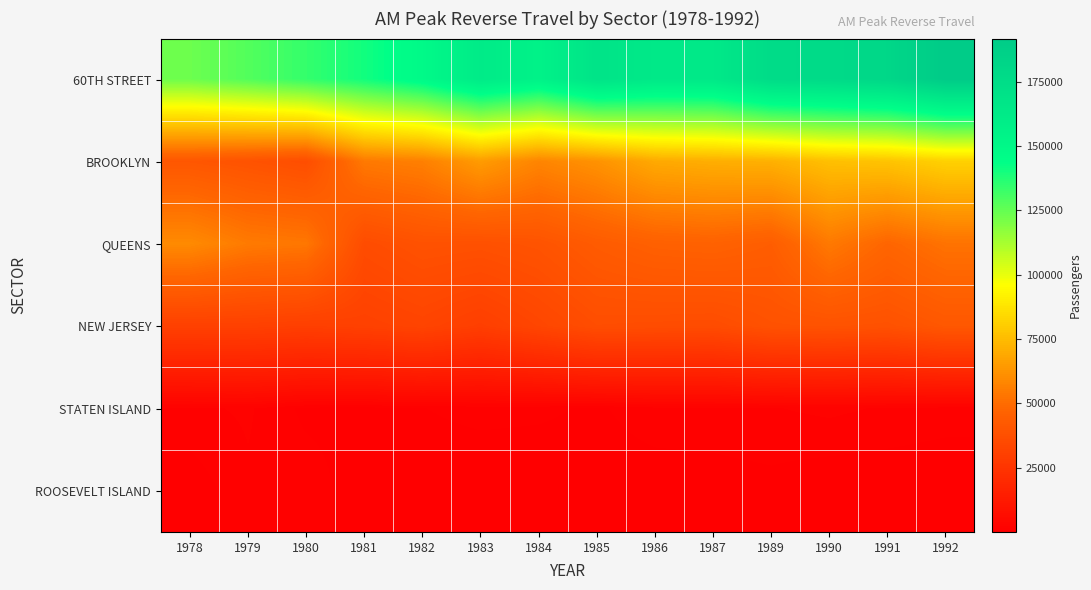

Which series changed the most between 1980 and 1985?

60TH STREET